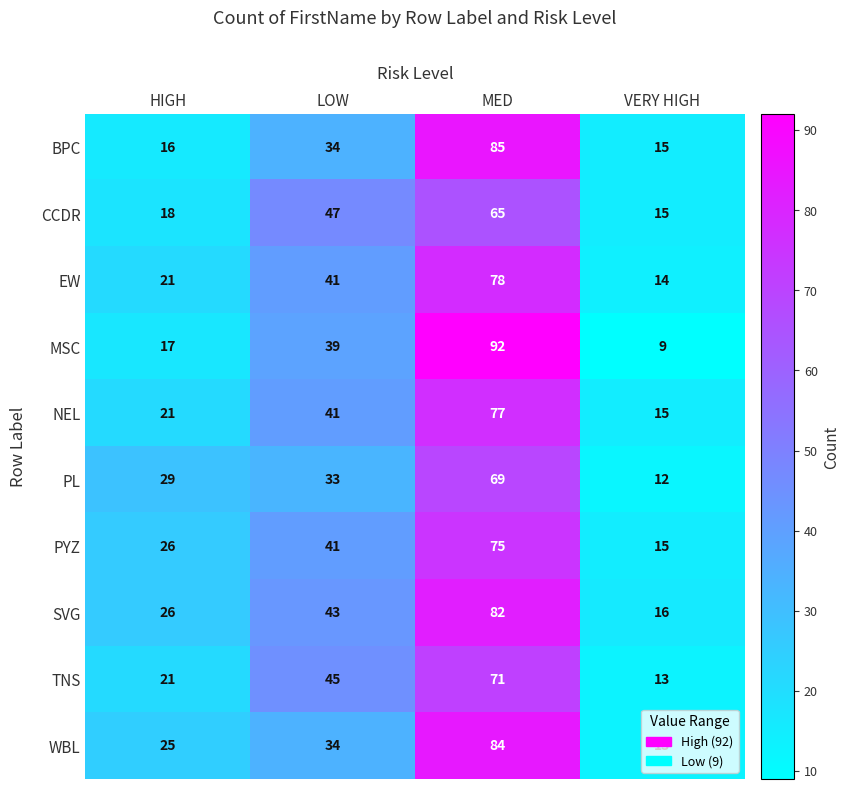

Which category has the lowest value across all series?

VERY HIGH